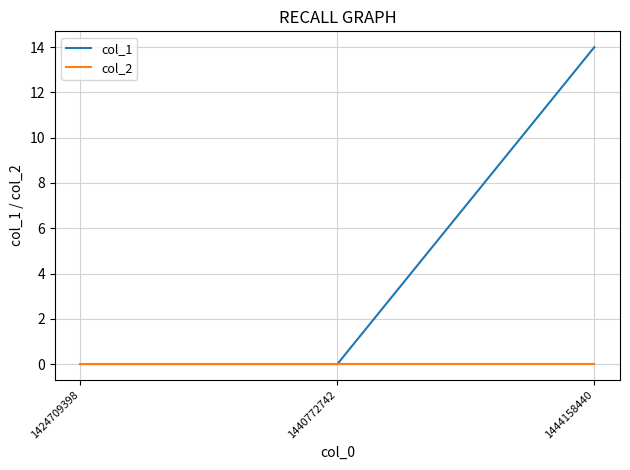

Rank the series at 1444158440 from lowest to highest value.

col_2, col_1